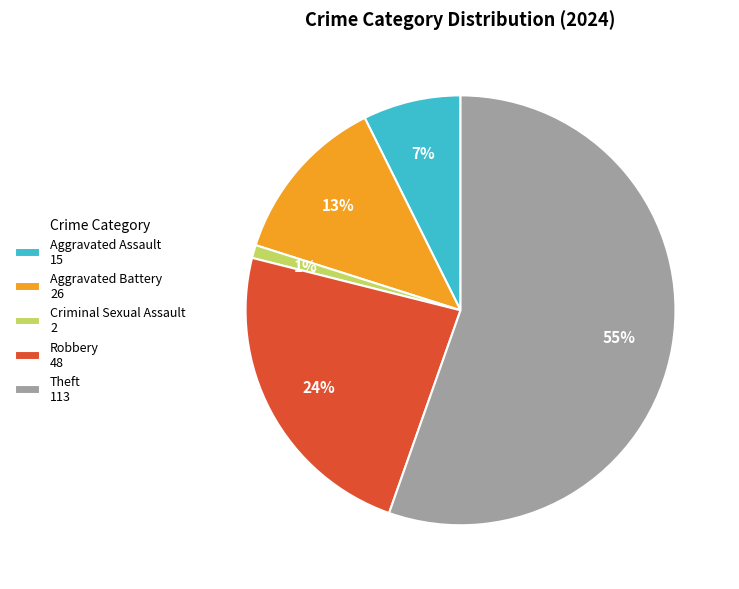

Count the number of slices in the pie.

5